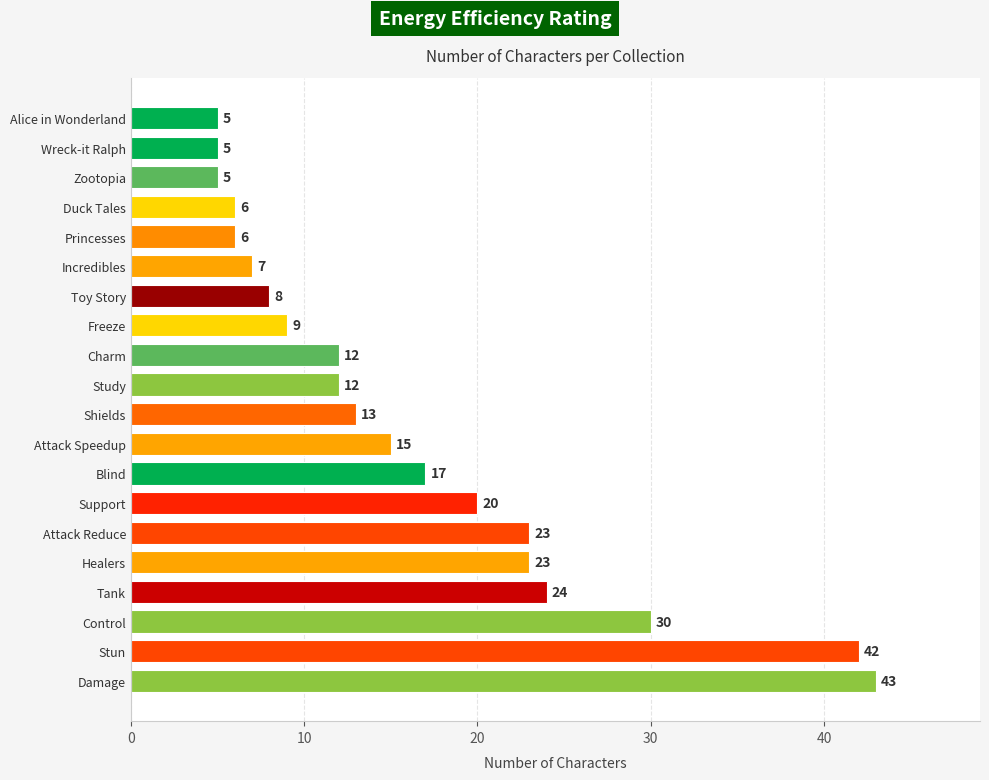

What is the difference between the maximum and second lowest values?

38